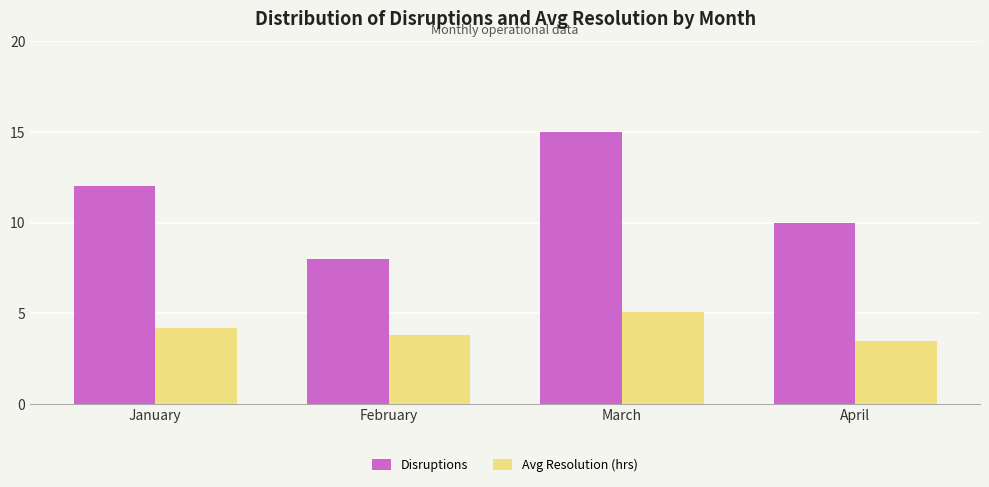

What are all the series names shown in the legend?

Disruptions, Avg Resolution (hrs)